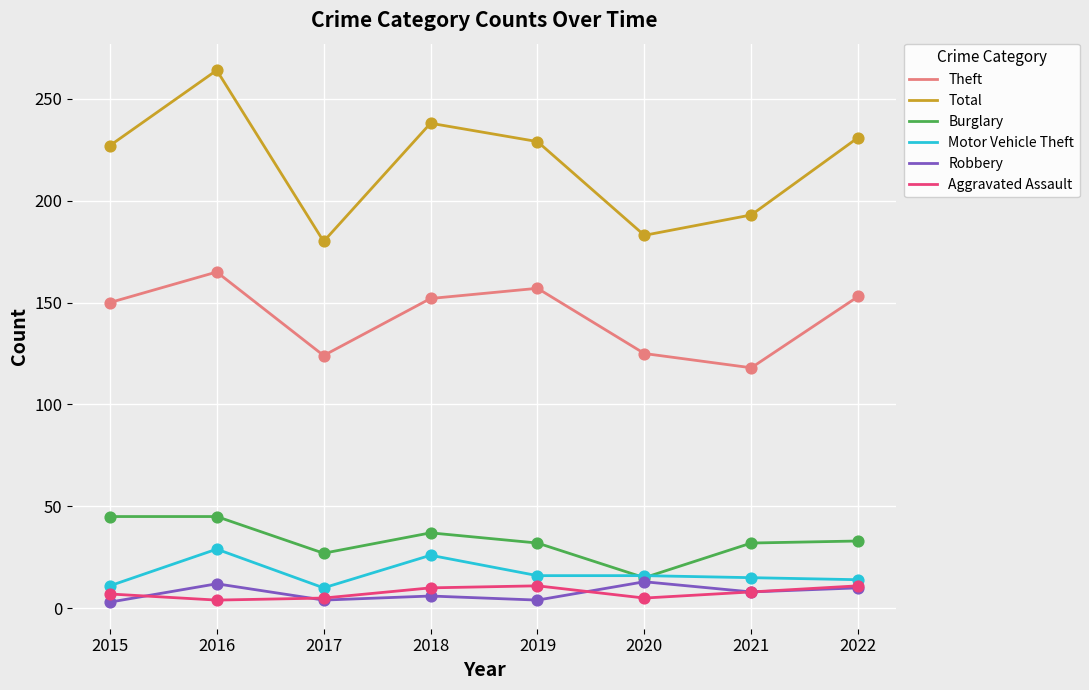

At how many categories does at least one series exceed 99?

8